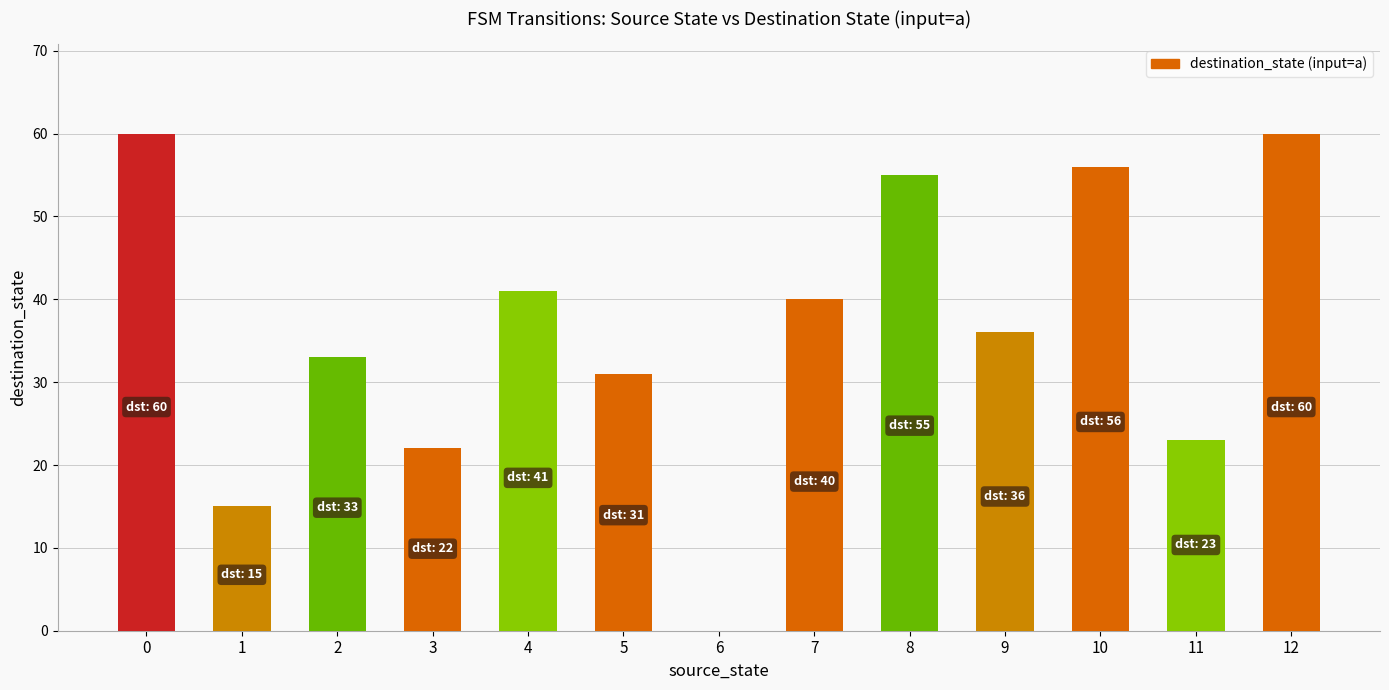

What is the sum of the values at 7 and 8?

95